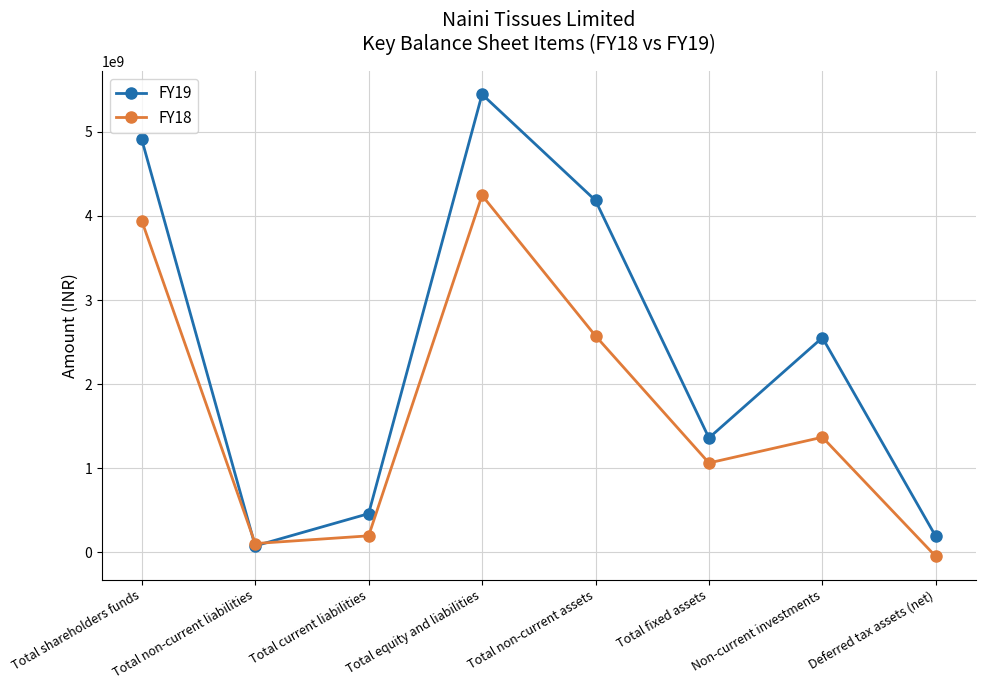

How many lines are shown in the chart?

2